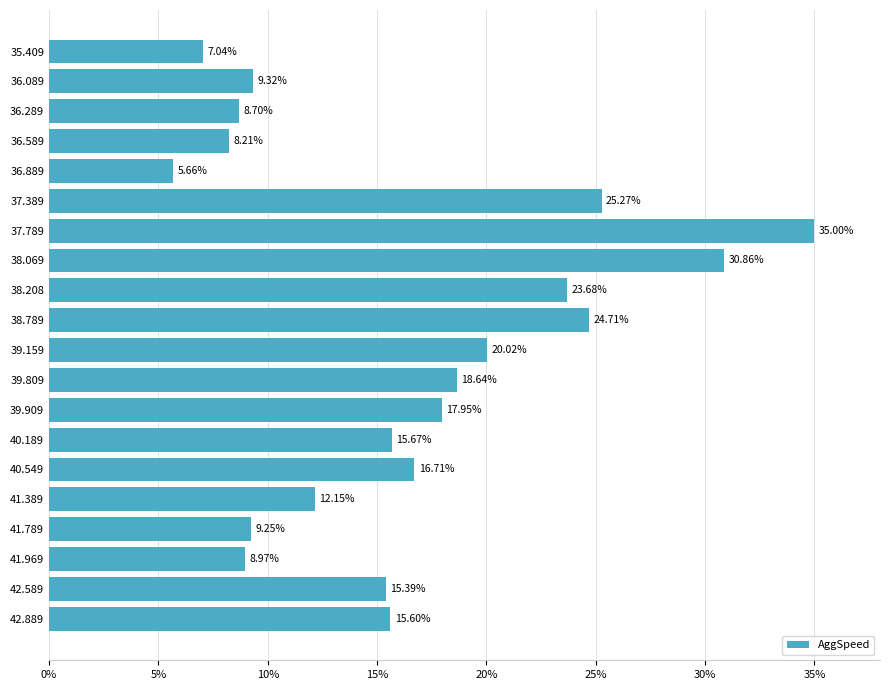

How many data points does each series have?

20